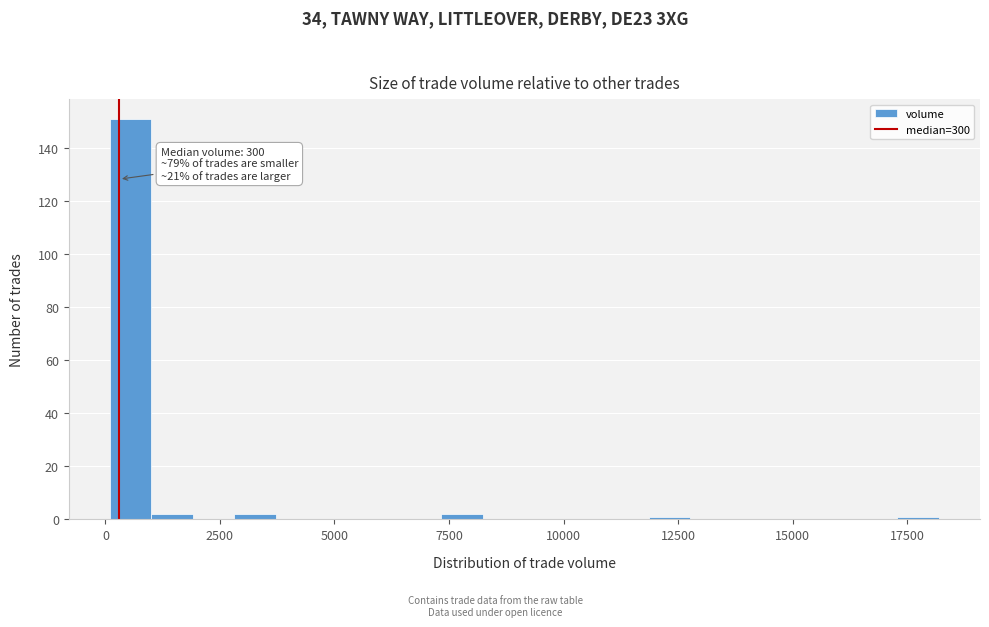

Read against the x-axis, roughly where is the centre of the tallest bar?

500